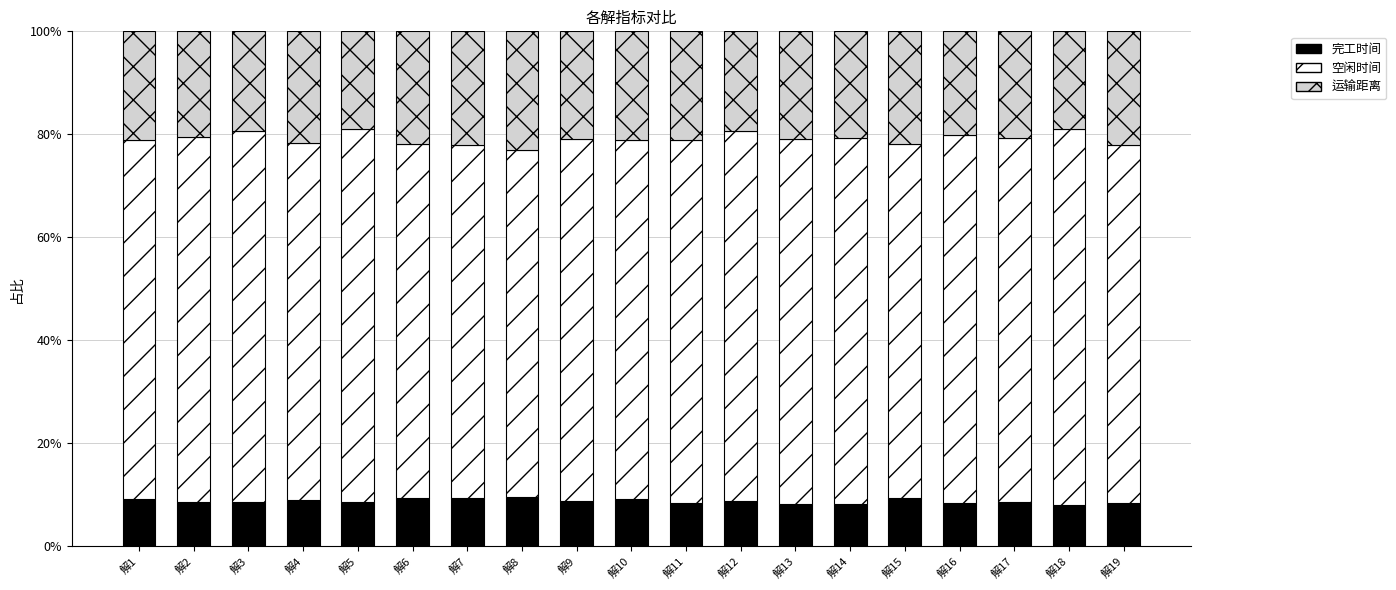

True or false: 运输距离 has a value of 0.2 at 解19.

True